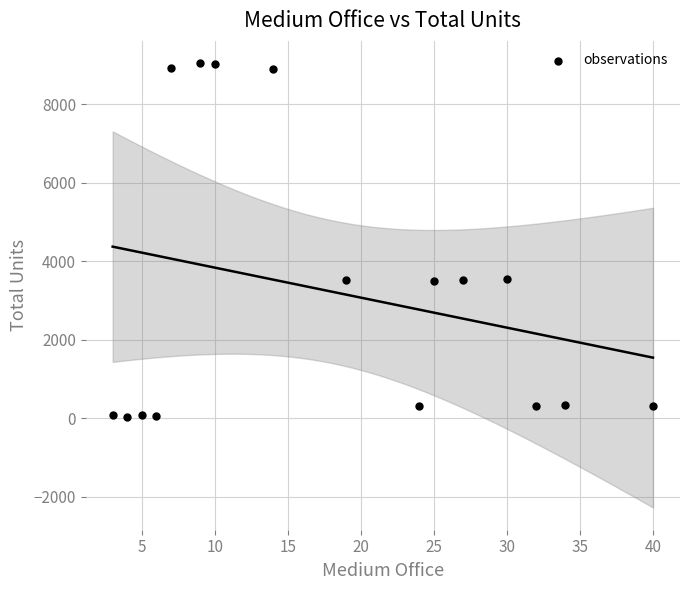

What is the range of X values (max minus min)?

37